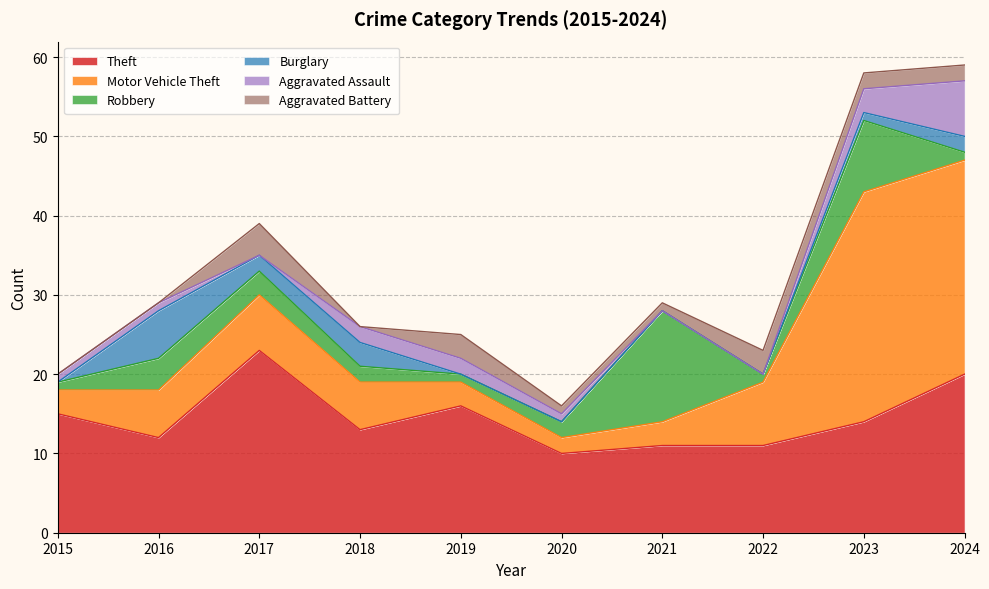

At which category does Aggravated Assault reach its first local valley?

2017